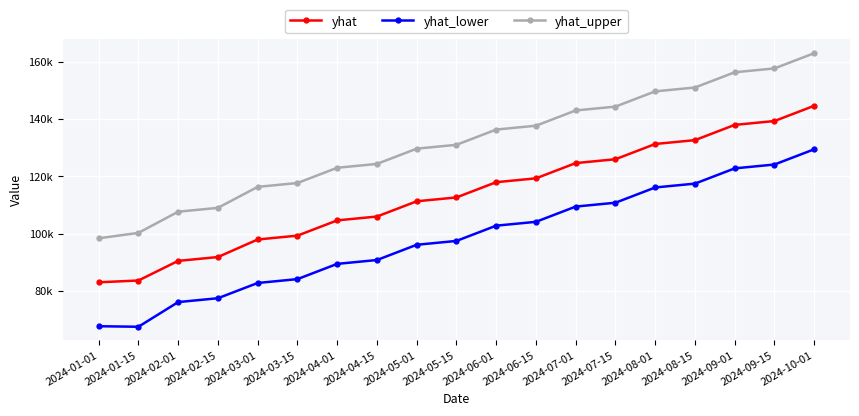

What is the sum of all yhat_lower values?

1867070.3